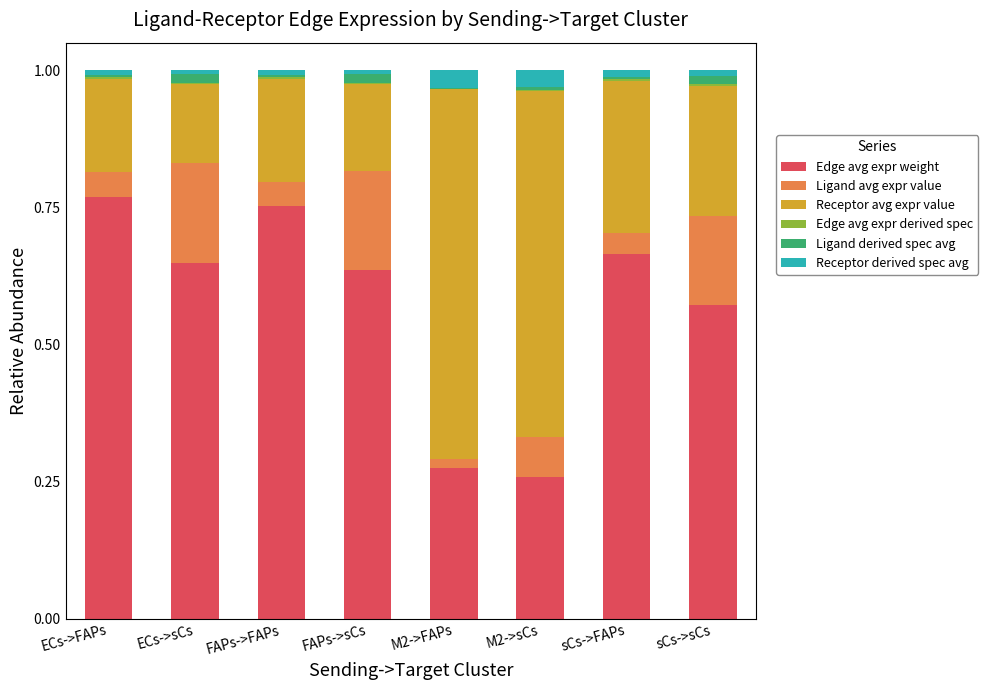

True or false: Edge avg expr weight has a value of 0.1 at M2->FAPs.

False